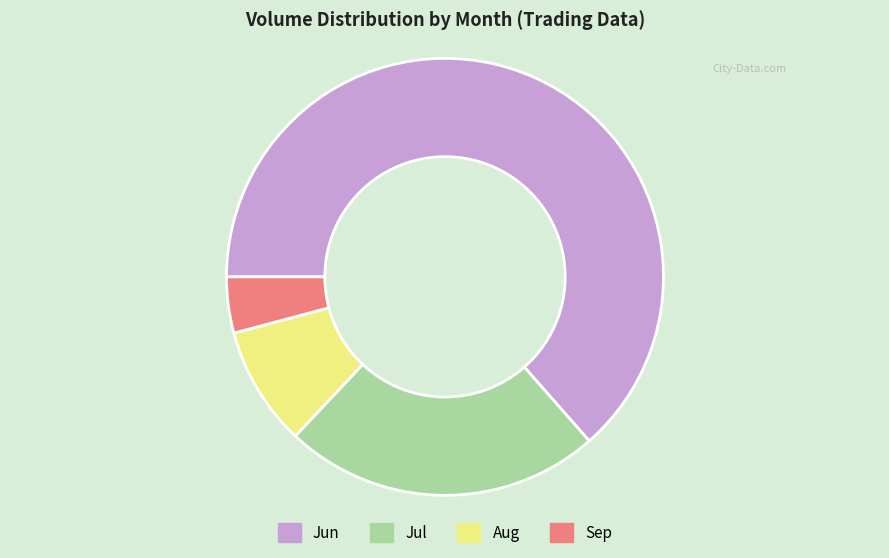

Is there a majority slice in this chart?

Yes